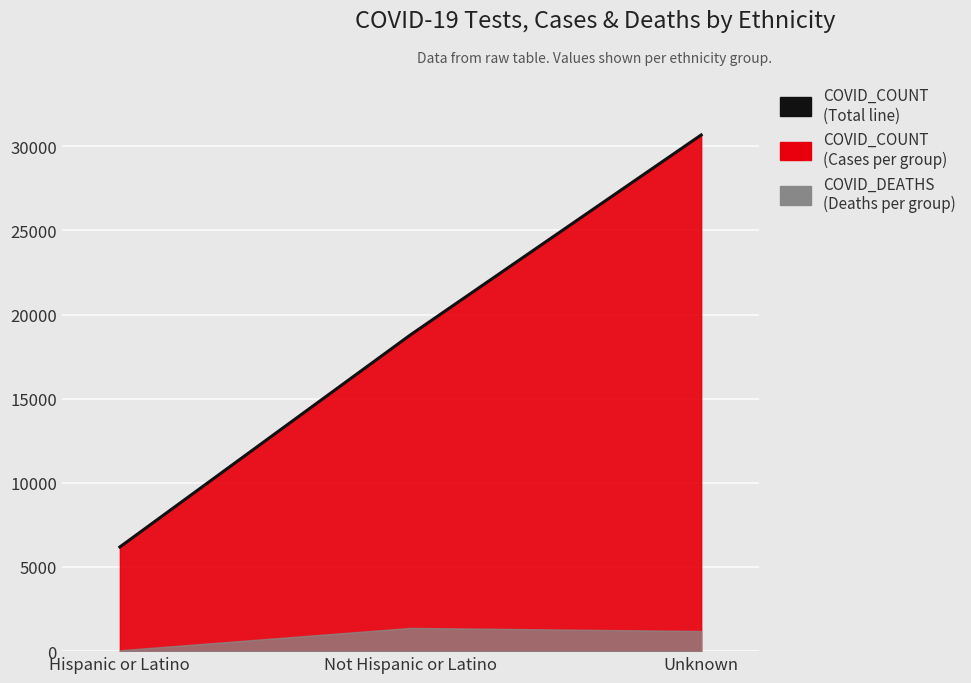

What value does the data have at Hispanic or Latino, to the nearest 10?

6190